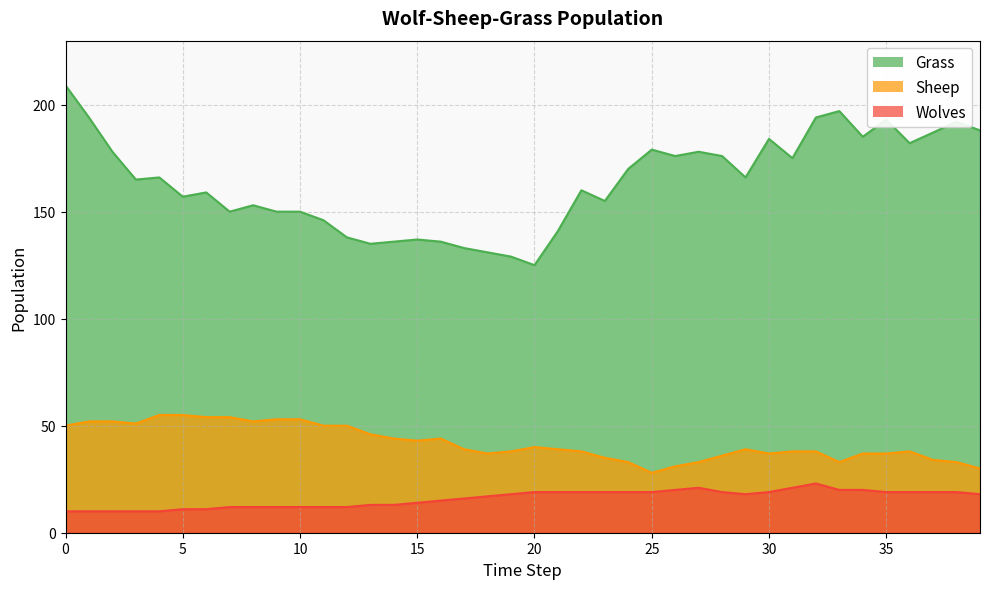

Which series has the largest total across all categories?

Grass